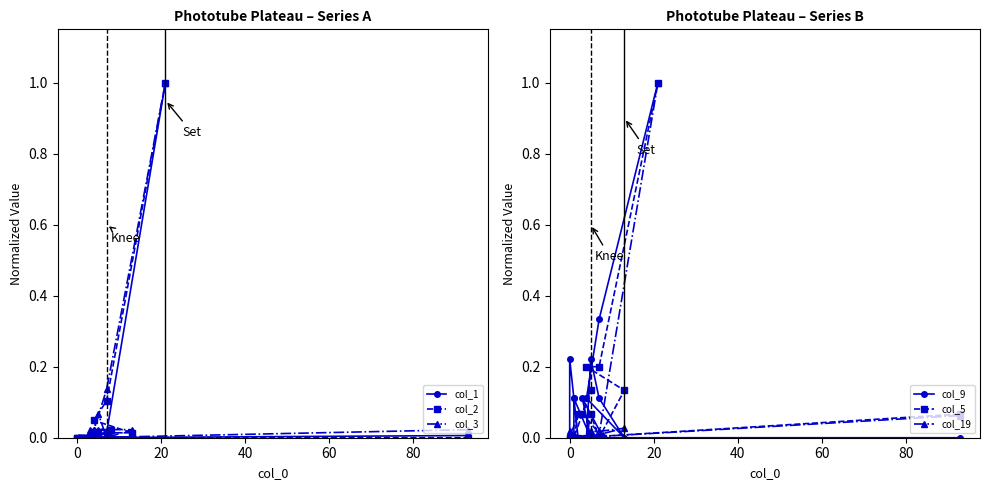

Is it true that col_5 equals -0.4 at 10?

False